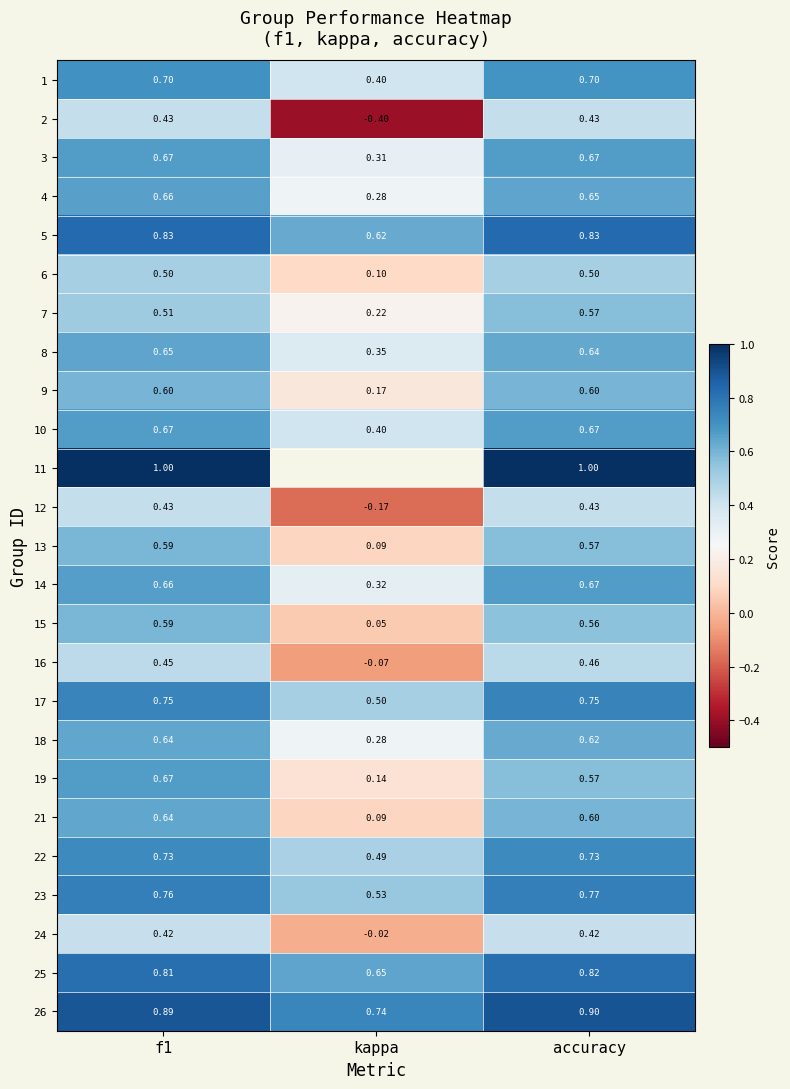

Which category has the lowest value in the 16 series?

kappa